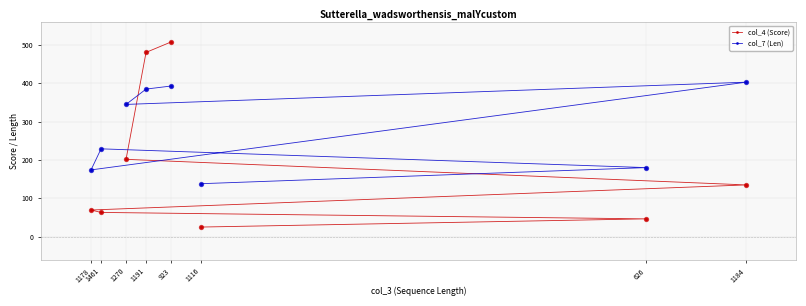

What is the total value across all series at 923?

901.0